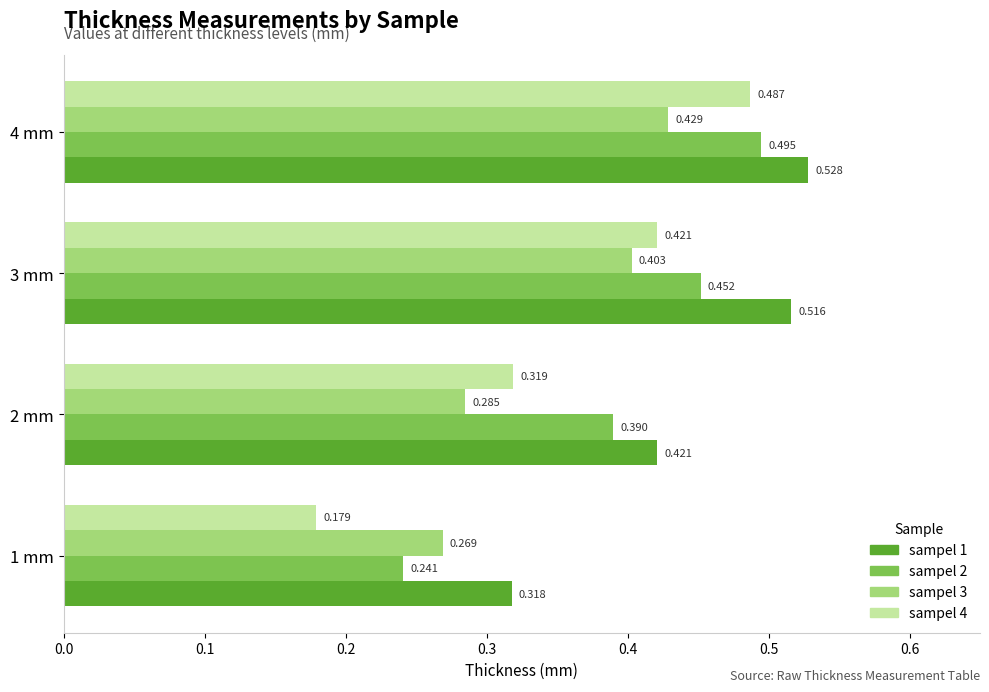

Is the value of sampel 1 at 1 mm greater than the value of sampel 2 at 2 mm?

No